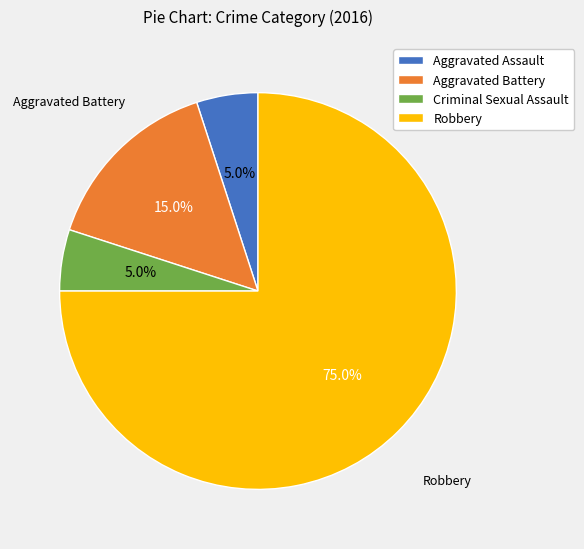

What is the ratio of the value at Aggravated Assault to the value at Robbery?

0.1